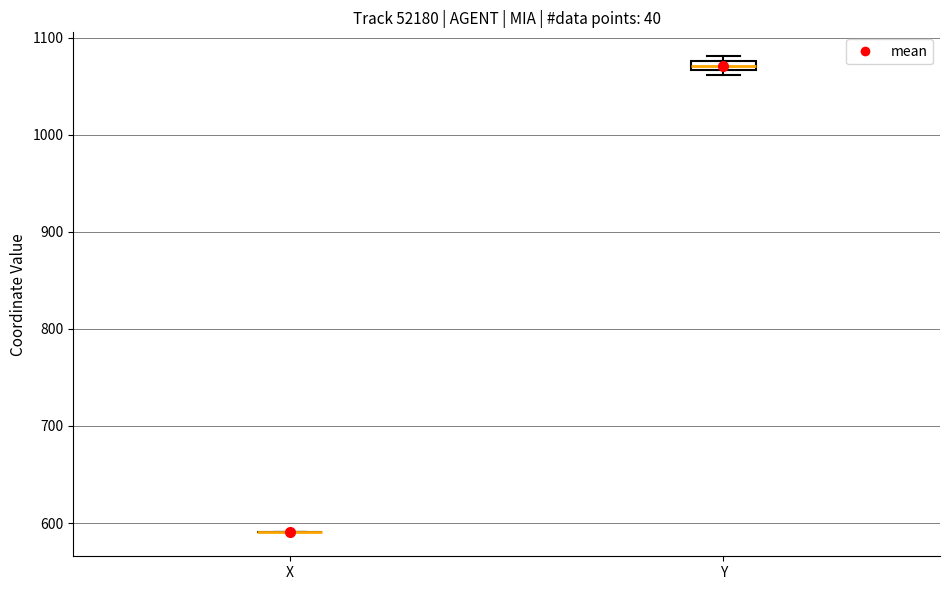

Where is the lower edge of the box for Y on the y-axis? The values are not printed on the chart, so give them approximately, as read against the axis.

1070